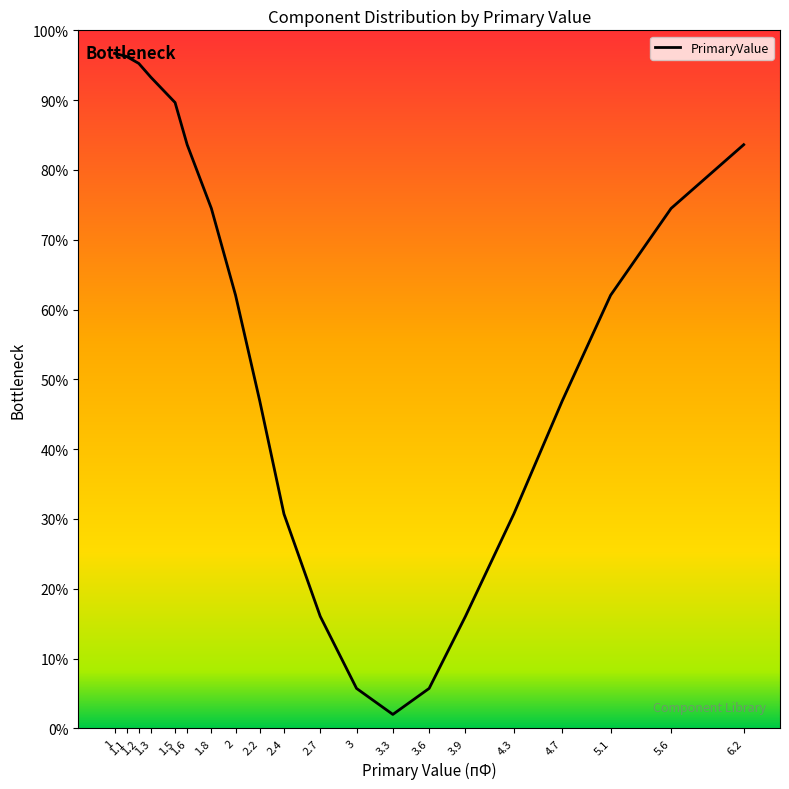

How many lines are shown in the chart?

1